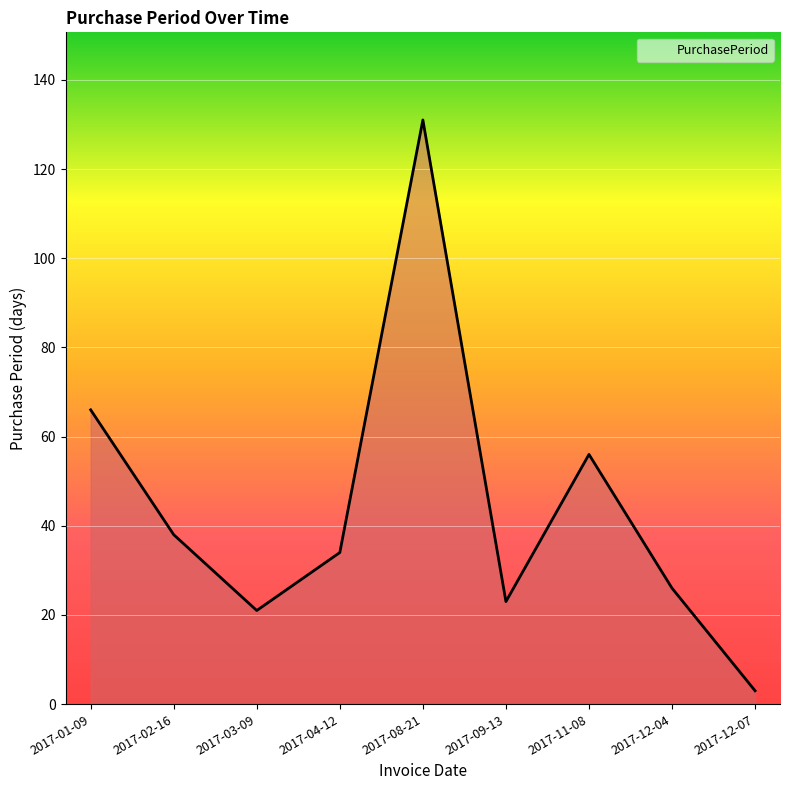

What position from the left is 2017-08-21?

5